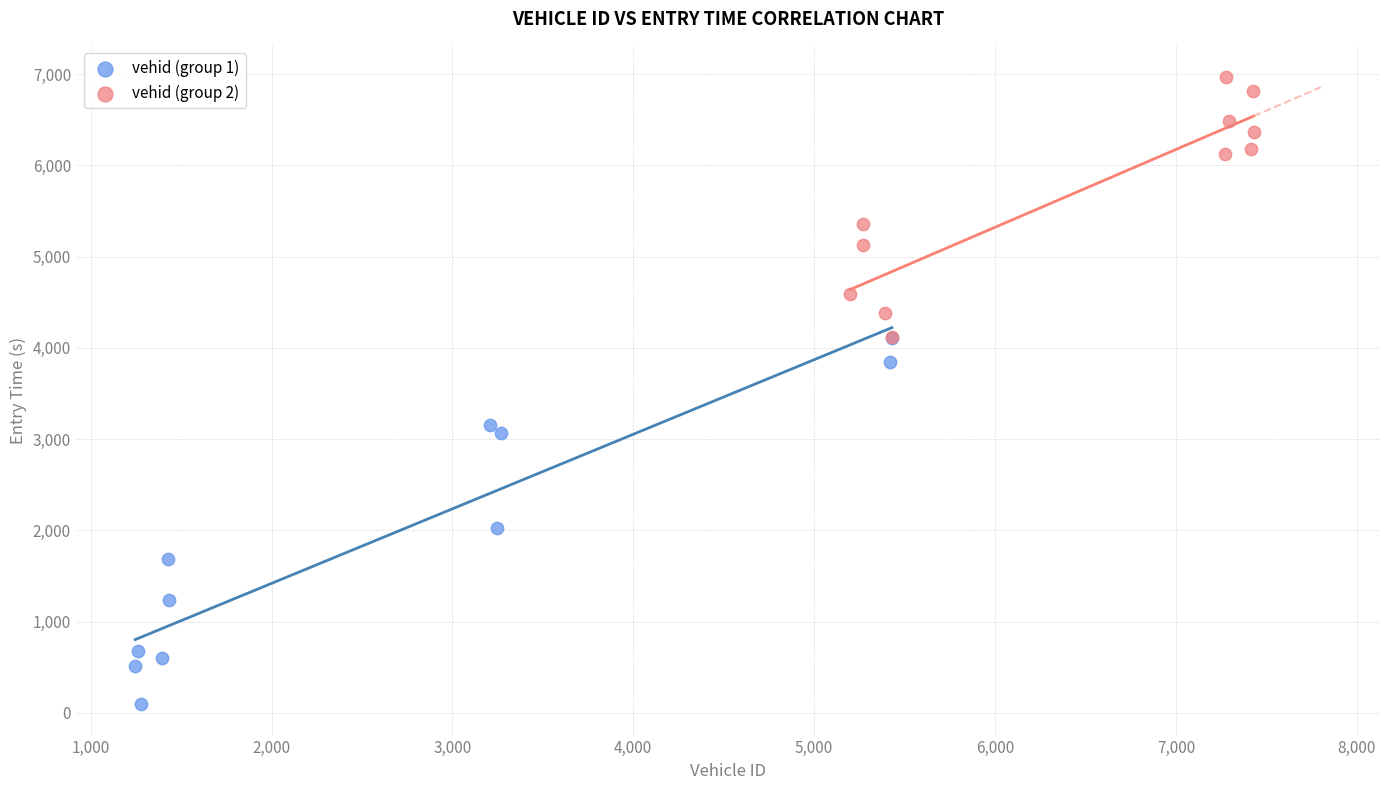

What are all the series names shown in the legend?

vehid (group 1), vehid (group 2)